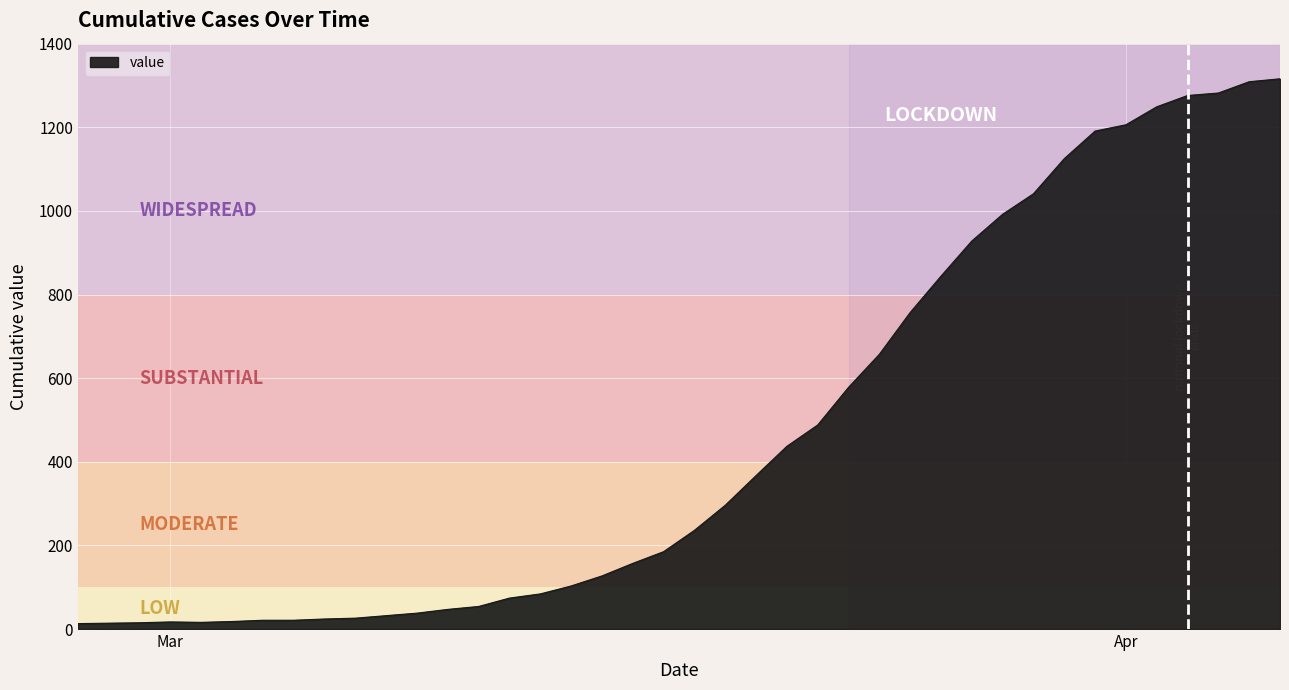

What is the difference between the maximum and minimum values?

1303